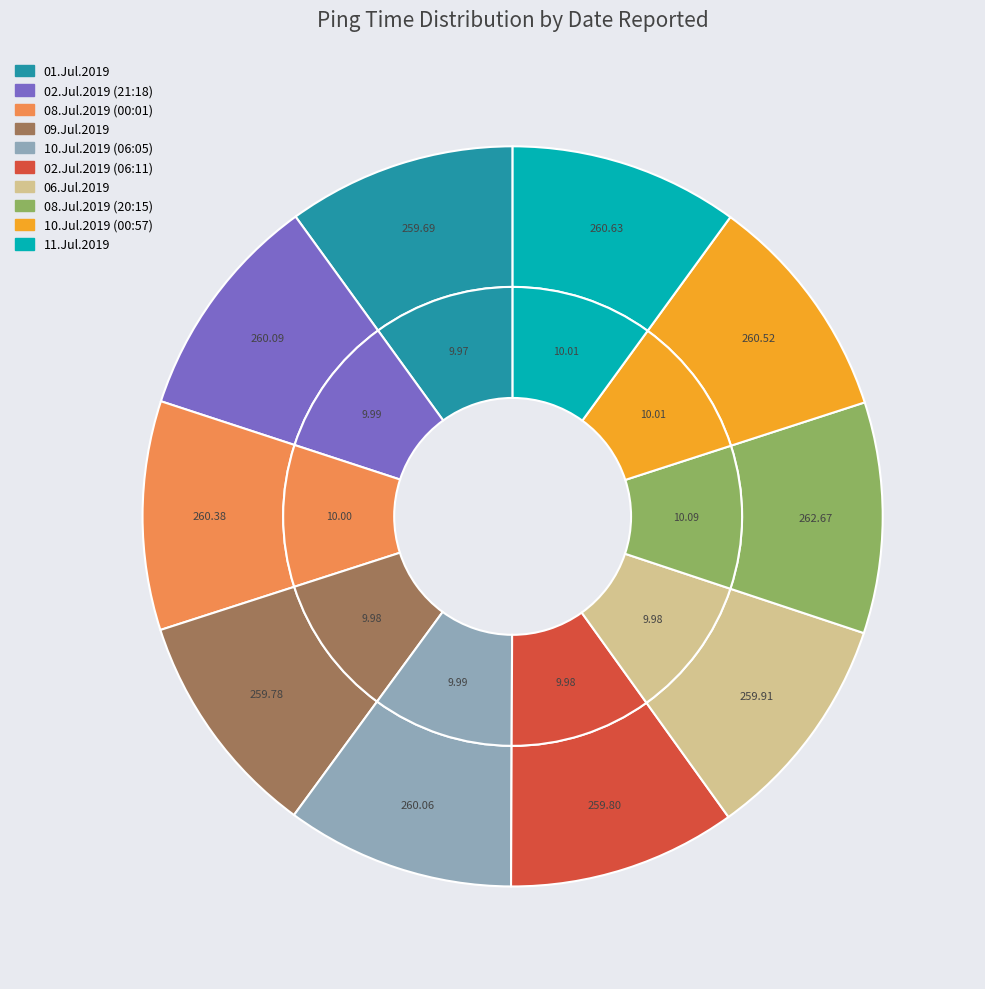

To the nearest percent, what percentage of the pie is 11.Jul.2019?

10%